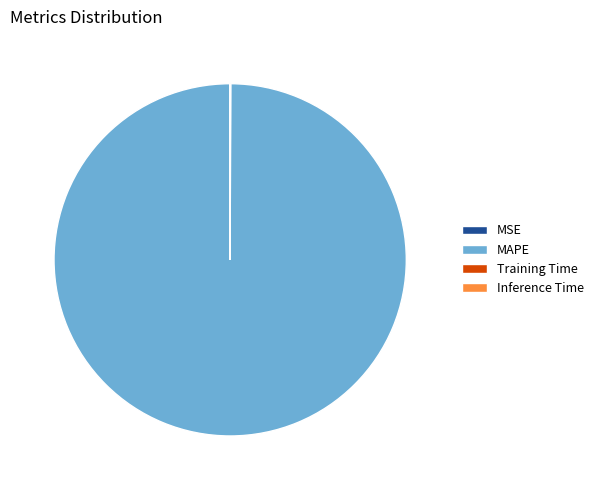

Is there any slice that represents more than half of the pie?

Yes